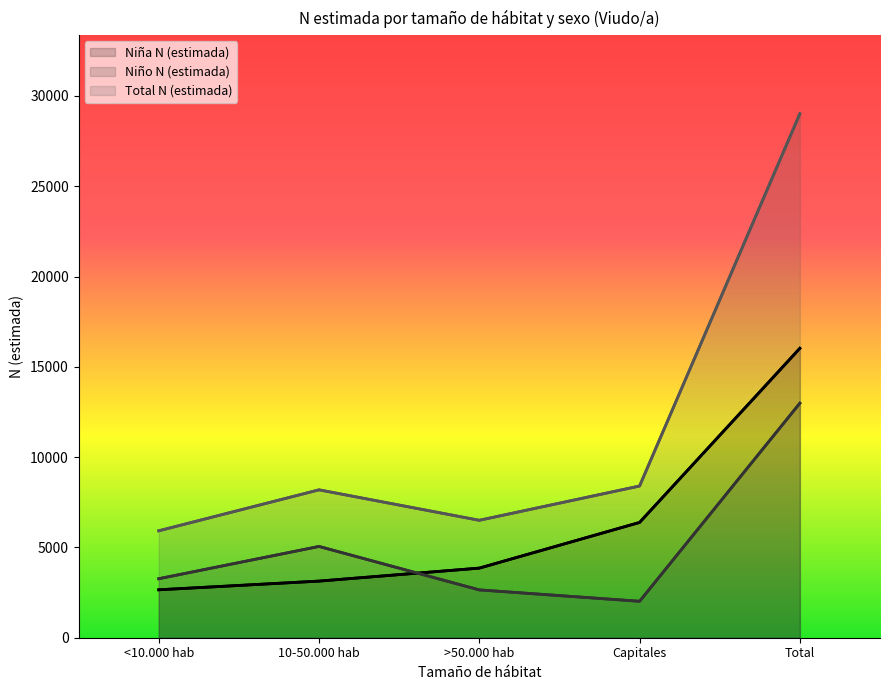

What position from the right is <10.000 hab?

5